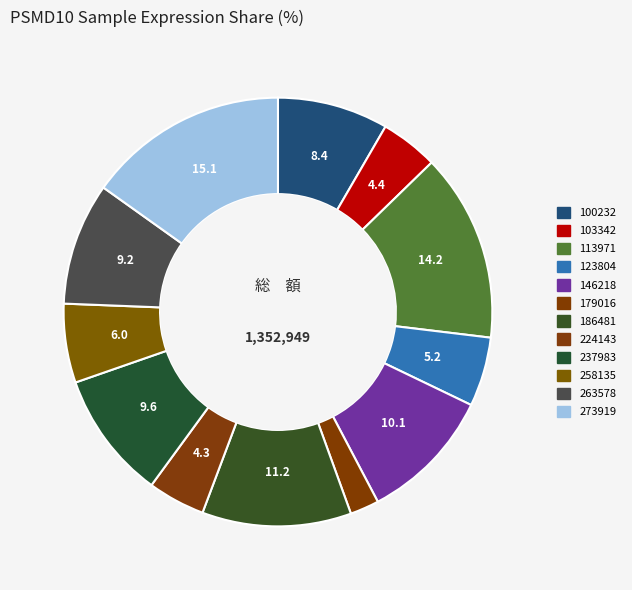

What is the smallest slice in the pie chart?

179016